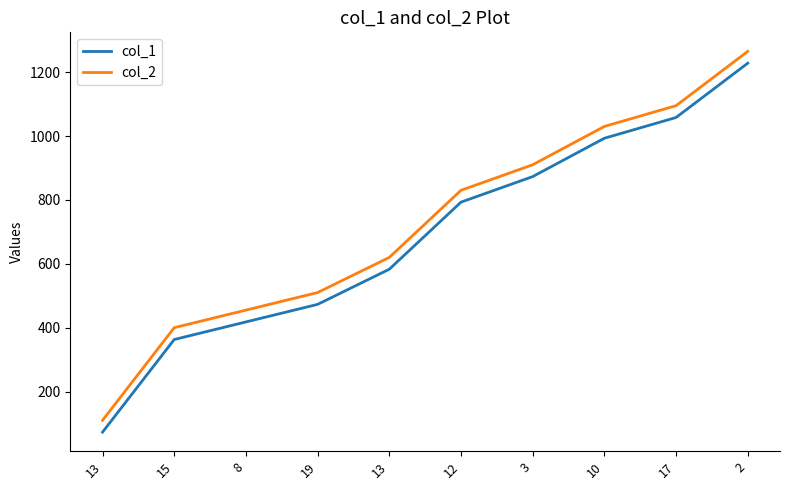

What is the sum of all col_2 values?

7225